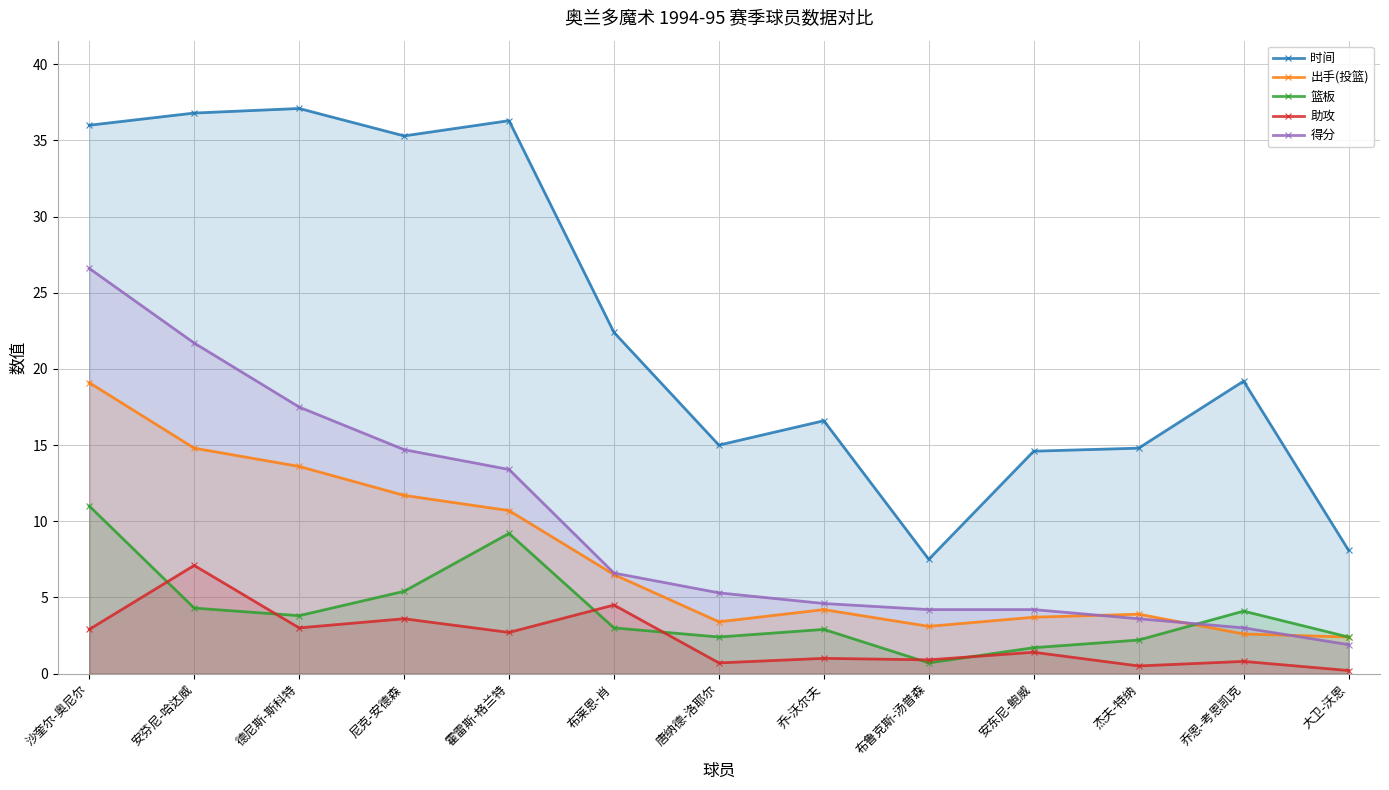

What is the total value across all series at 尼克-安德森?

70.7